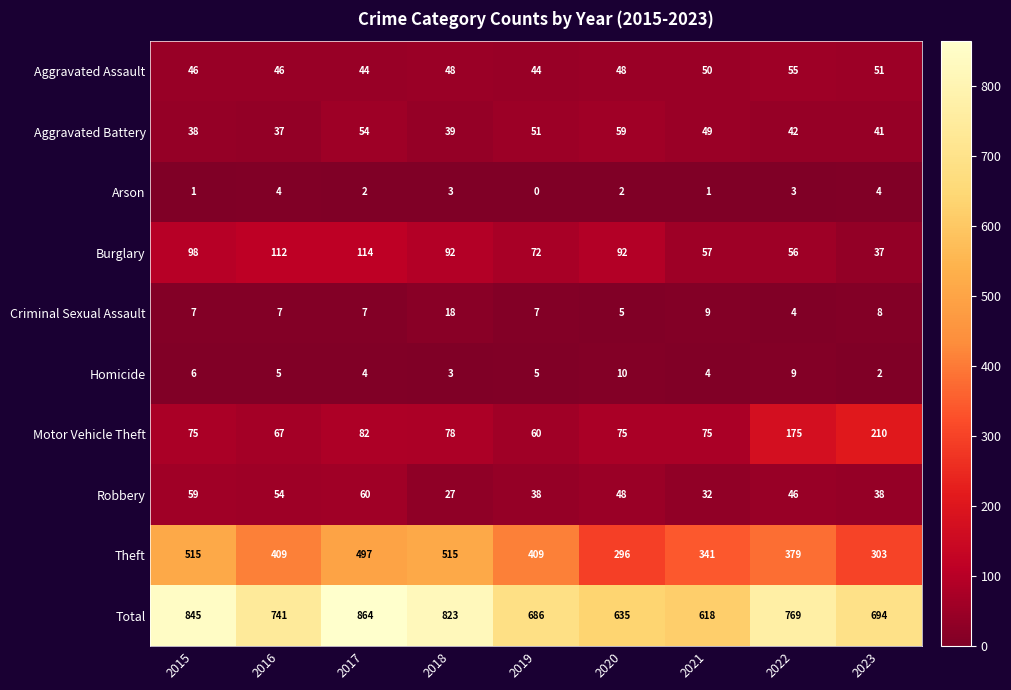

What is the difference between the Theft values at 2020 and 2019?

113